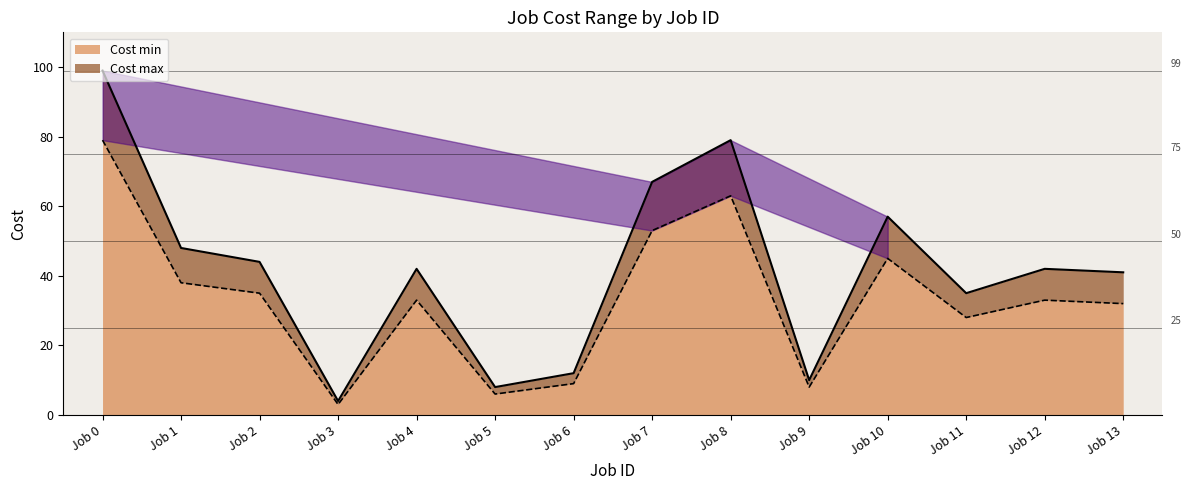

Rank the series by their maximum value, from highest to lowest.

Cost max, Cost min